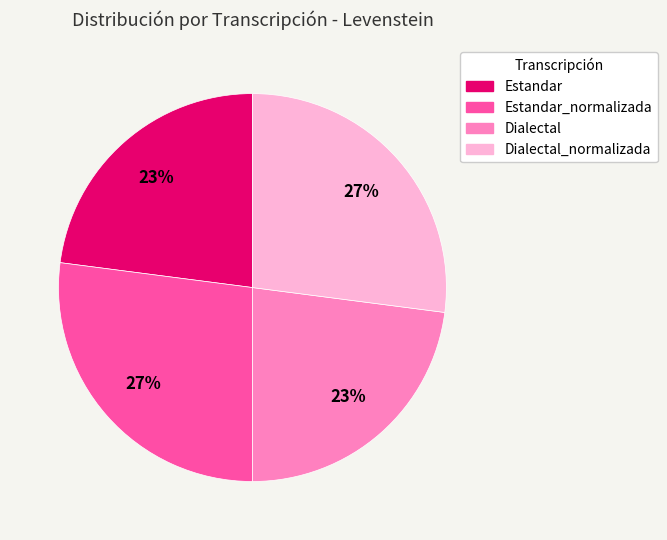

To the nearest percent, what is the average slice percentage?

25%